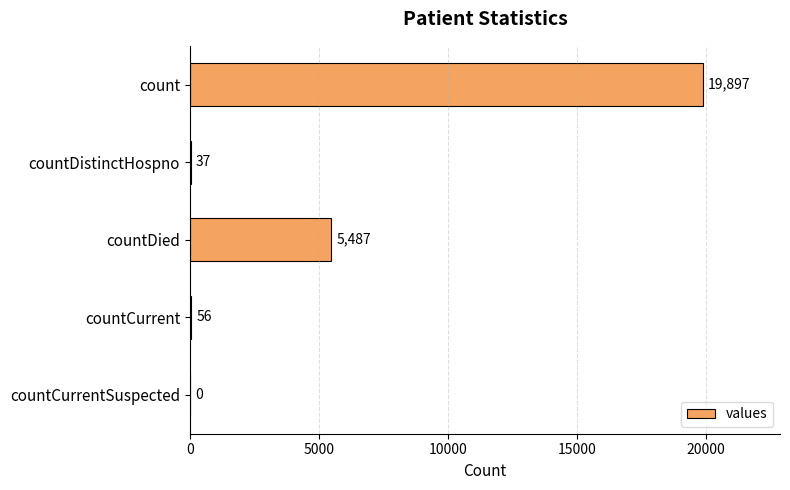

Which has a higher value, countDied or countCurrent?

countDied